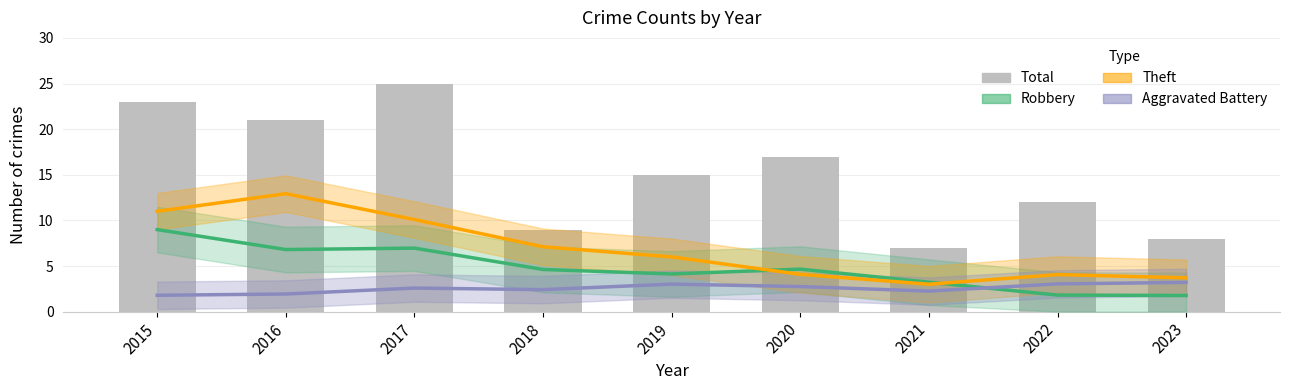

What is the approximate value at 2017, to the nearest 10?

20